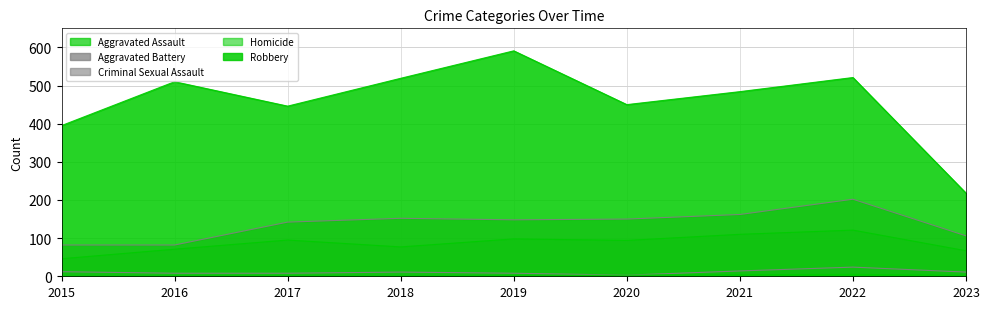

Where is Robbery nearest to the value 404?

2015